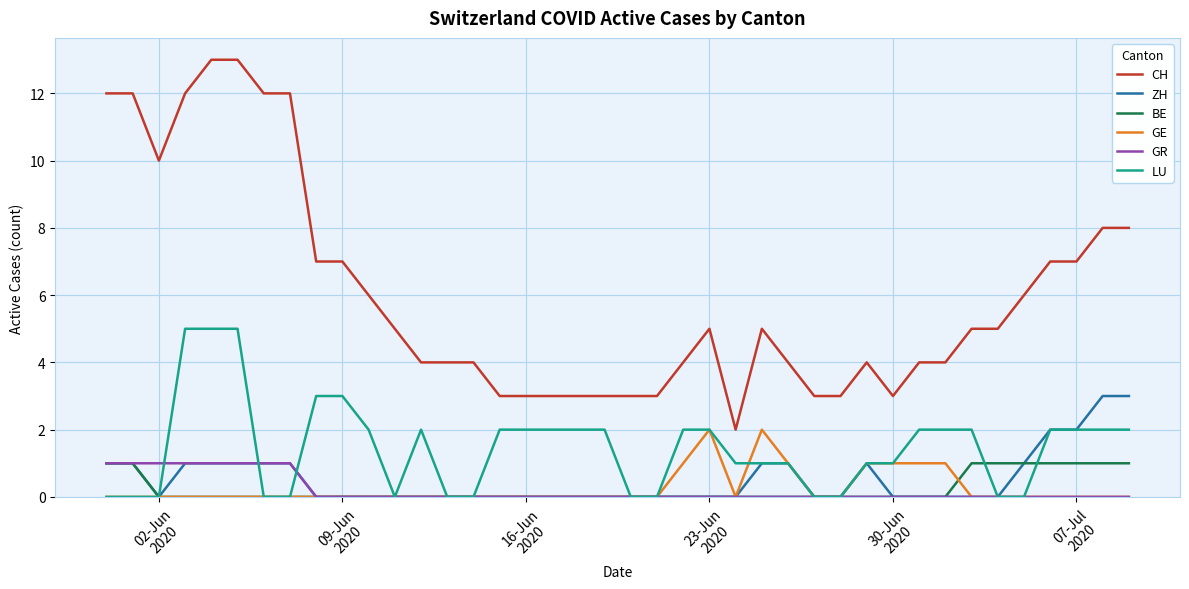

Which series has the largest range (max minus min)?

CH